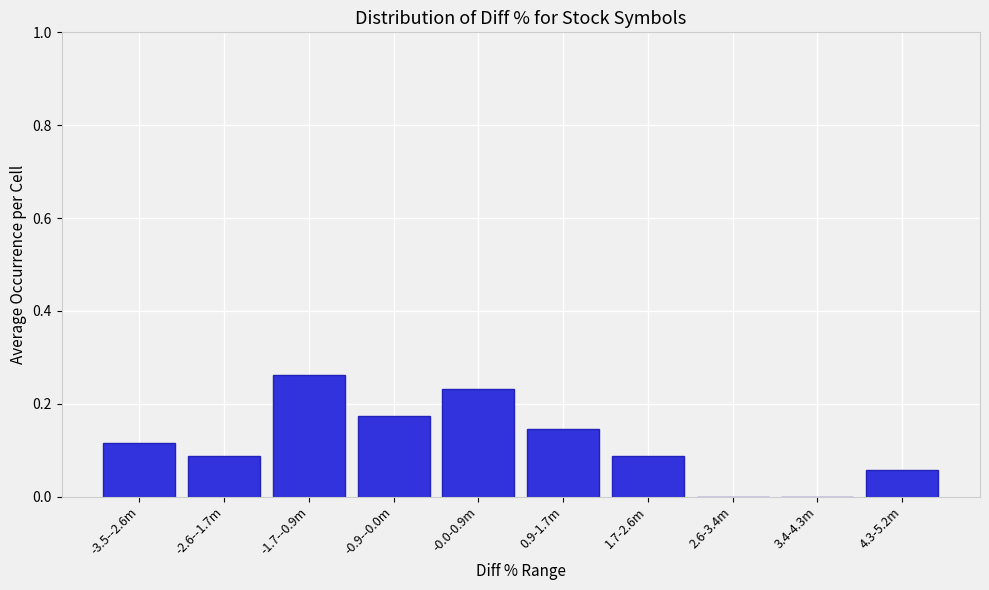

Which has a higher value, 4.3-5.2m or 0.9-1.7m?

0.9-1.7m